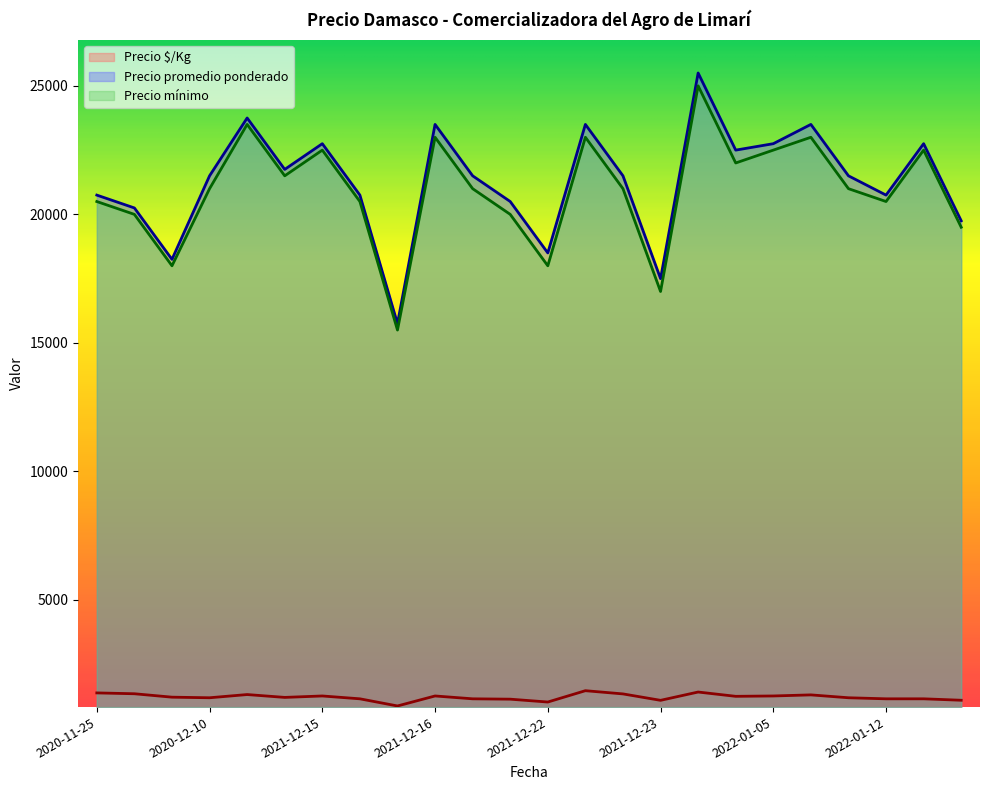

Which series has the largest total across all categories?

Precio promedio ponderado